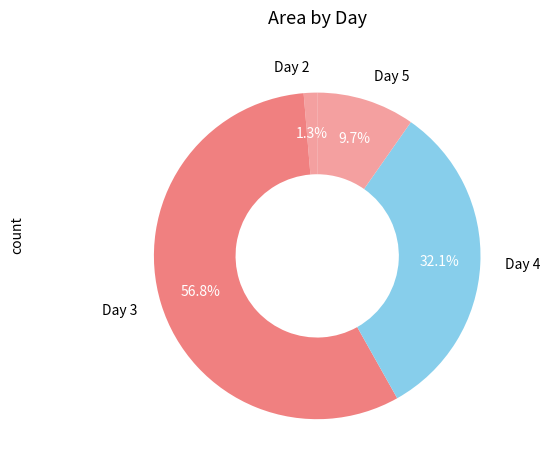

Which category has the smallest portion of the pie?

Day 2